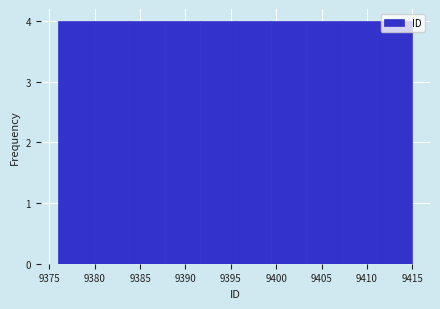

Reading left to right, list every bar in this chart as the range it spans on the x-axis followed by its height. Neither the bar edges nor the heights are printed on the chart, so give them approximately, as read against the axes.

9376.0 to 9379.9: 4
9379.9 to 9383.8: 4
9383.8 to 9387.7: 4
9387.7 to 9391.6: 4
9391.6 to 9395.5: 4
9395.5 to 9399.4: 4
9399.4 to 9403.3: 4
9403.3 to 9407.2: 4
9407.2 to 9411.1: 4
9411.1 to 9415.0: 4